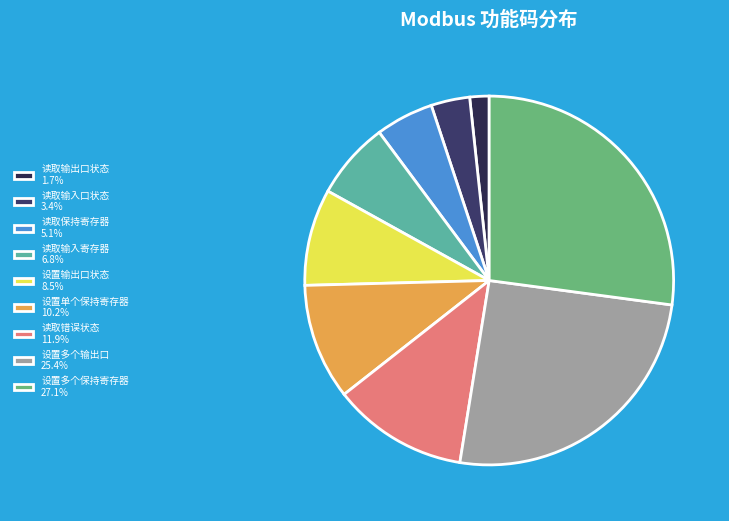

What is the total percentage of 设置多个保持寄存器 and 读取输入口状态?

30.5%